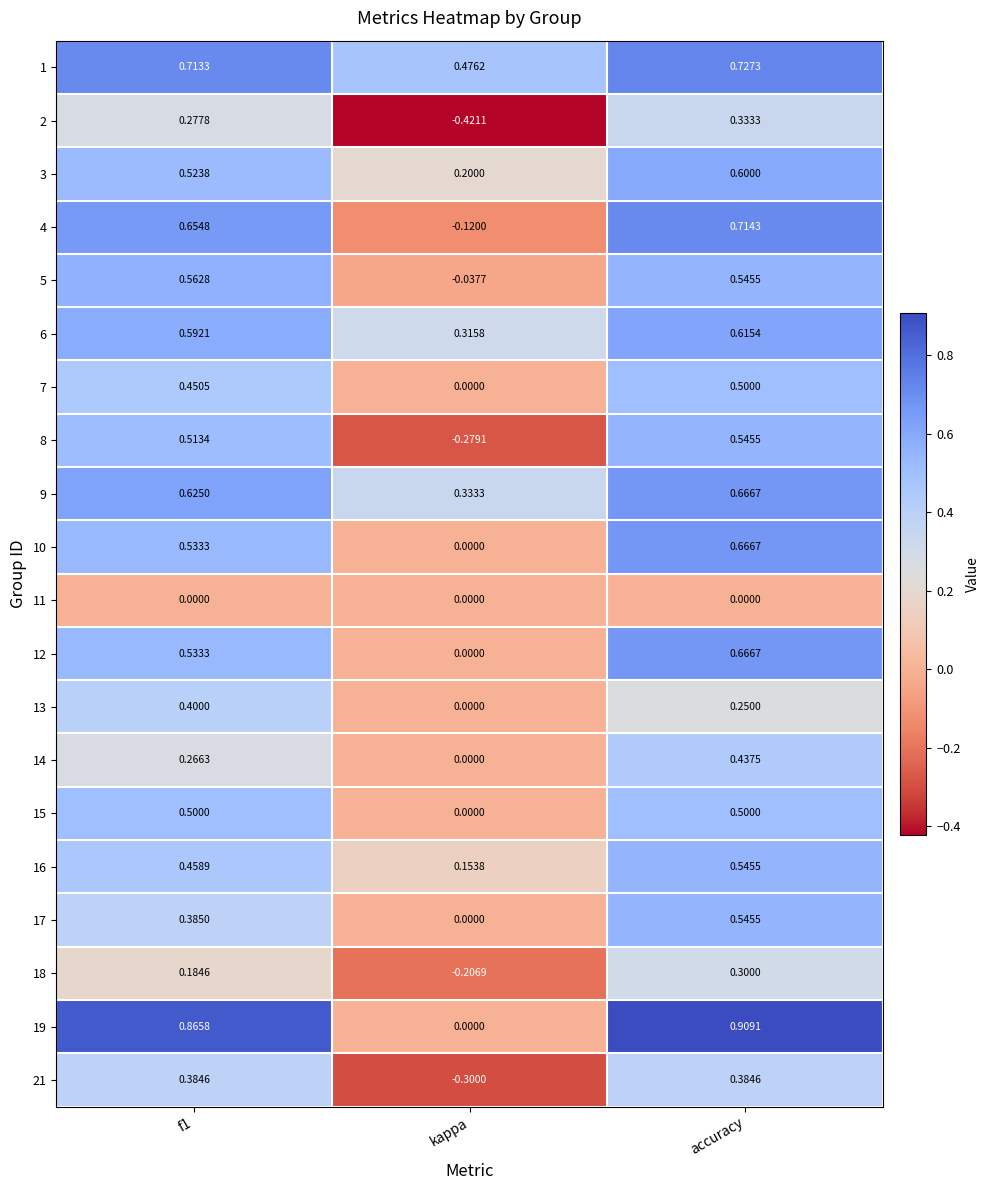

Which label corresponds to the largest value in the chart?

accuracy